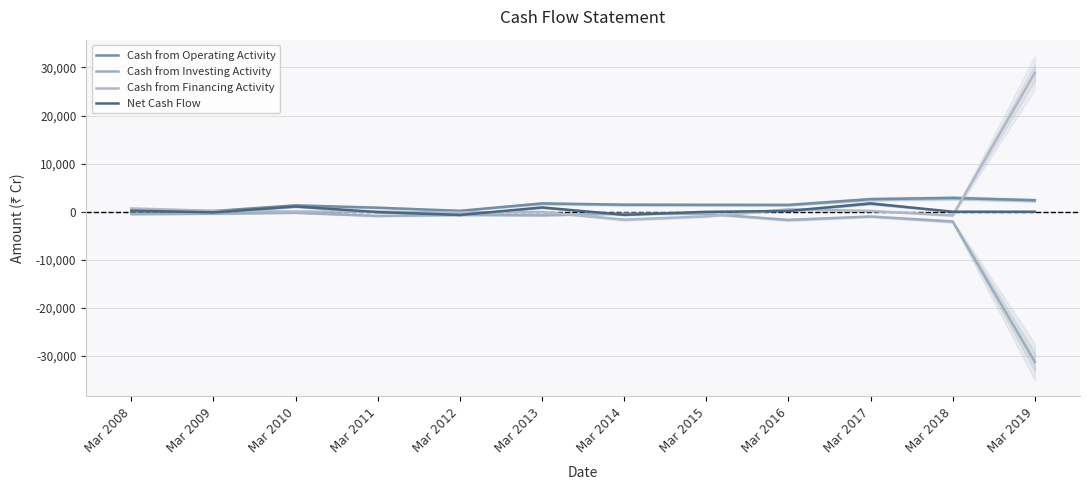

At which category does Net Cash Flow reach its first local valley?

Mar 2009